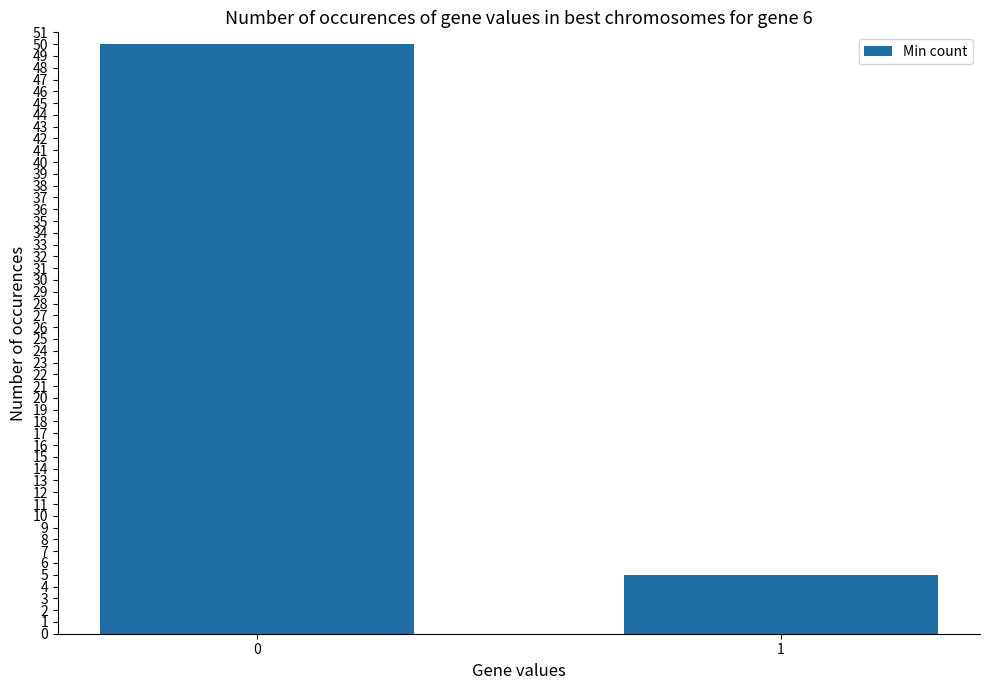

Does the chart contain stacked bars?

No